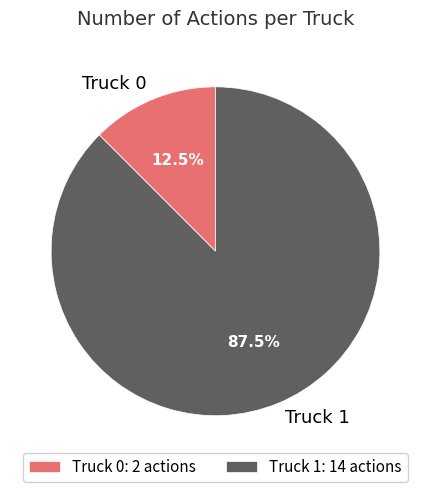

To the nearest percent, what is the combined percentage of Truck 0 and Truck 1?

100%